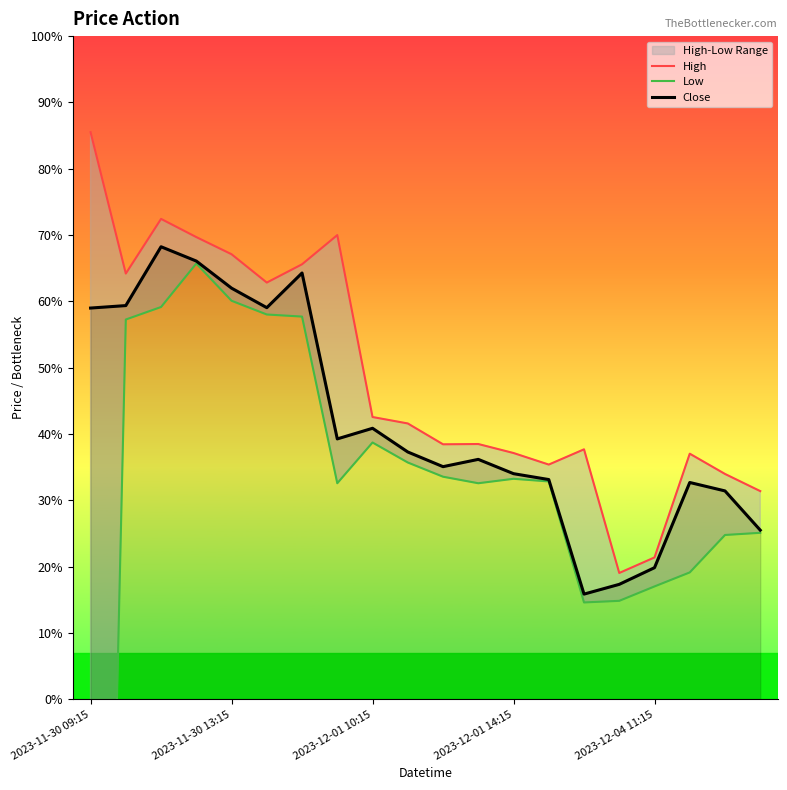

Which has a higher value, 2023-12-01 14:15 or 11?

2023-12-01 14:15